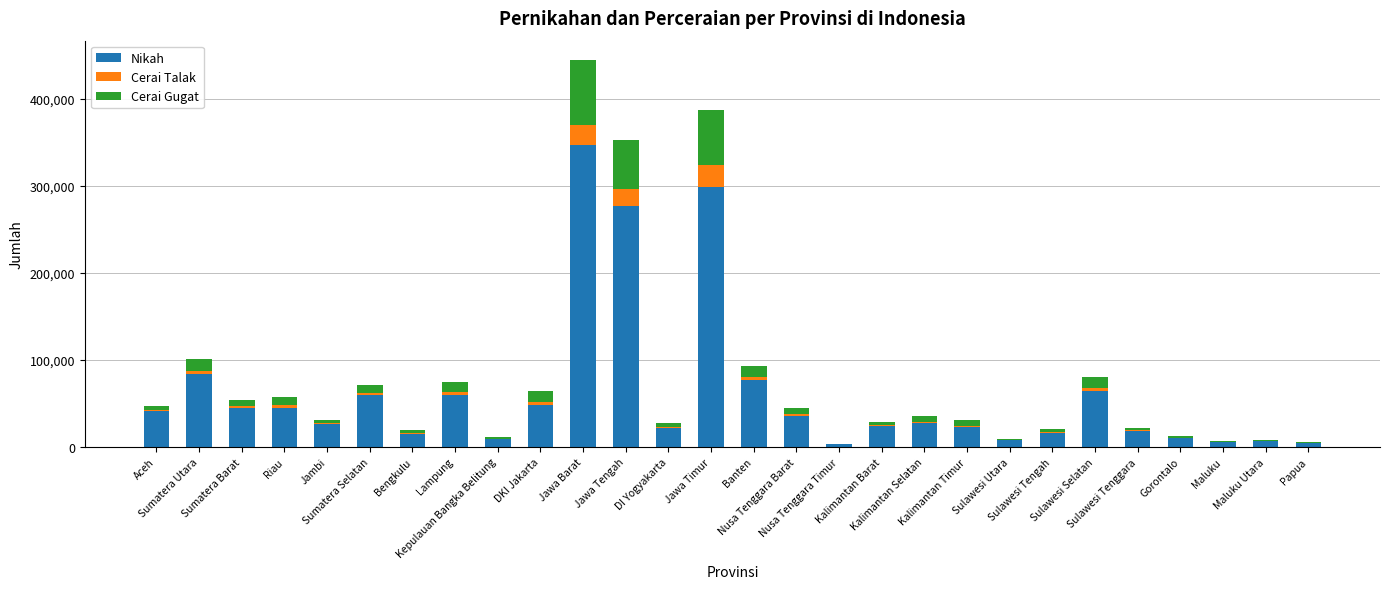

What is the sum of all Nikah values?

1698849